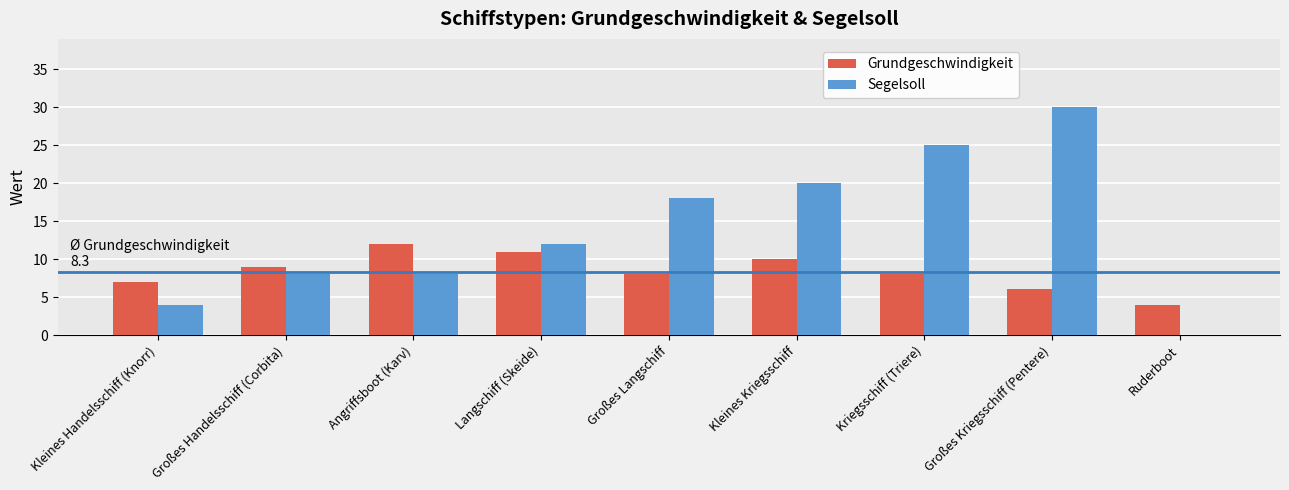

What is the approximate value of Grundgeschwindigkeit at Angriffsboot (Karv)?

12